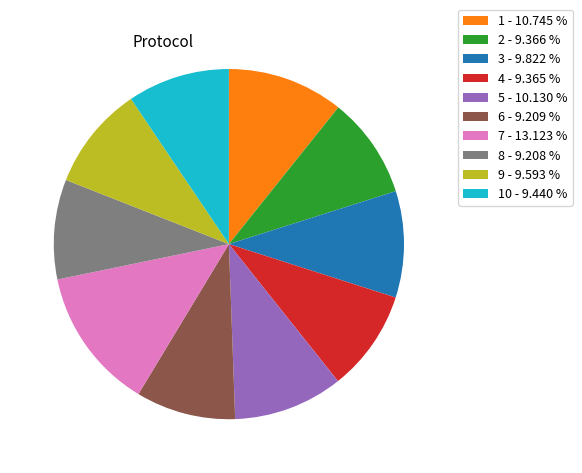

Count the number of slices in the pie.

10